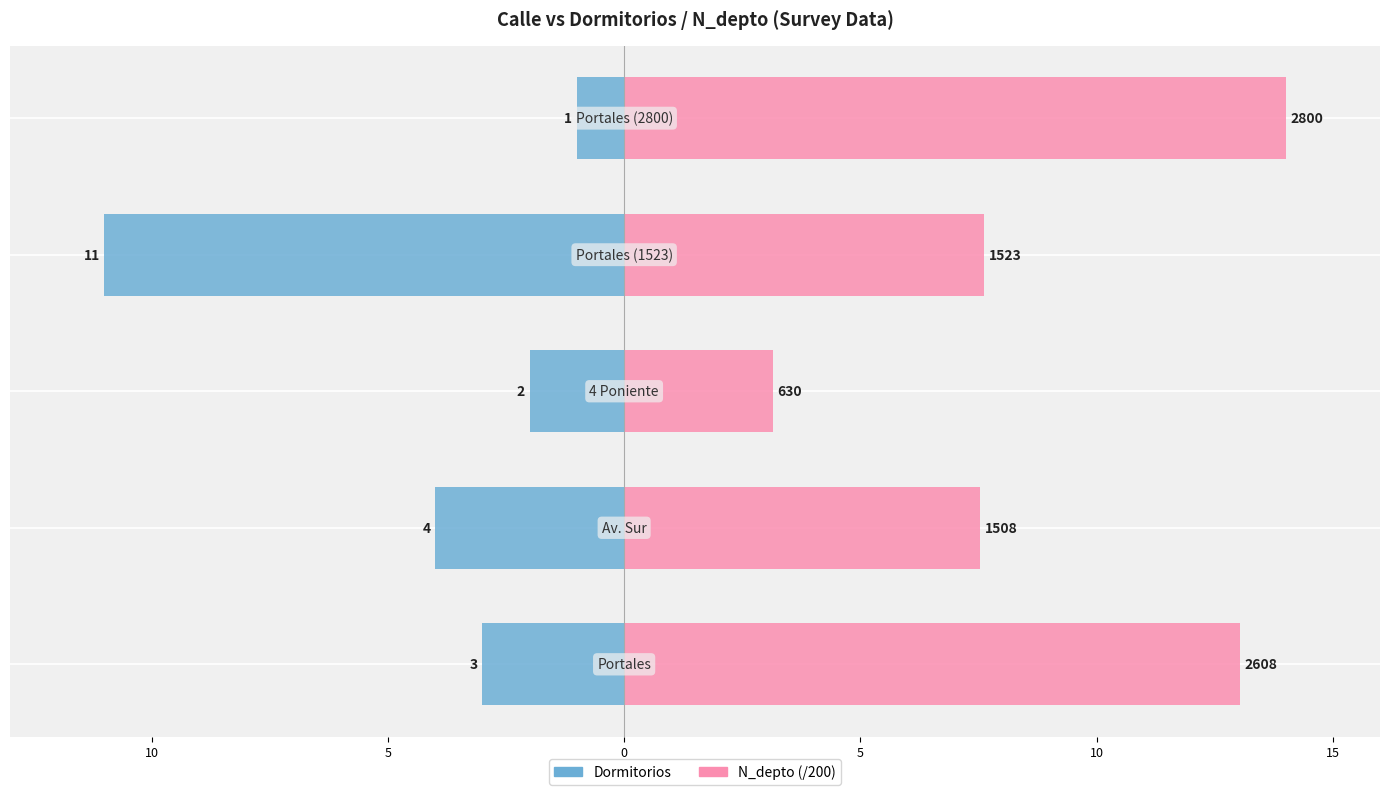

What is the minimum value for N_depto (/200)?

3.1